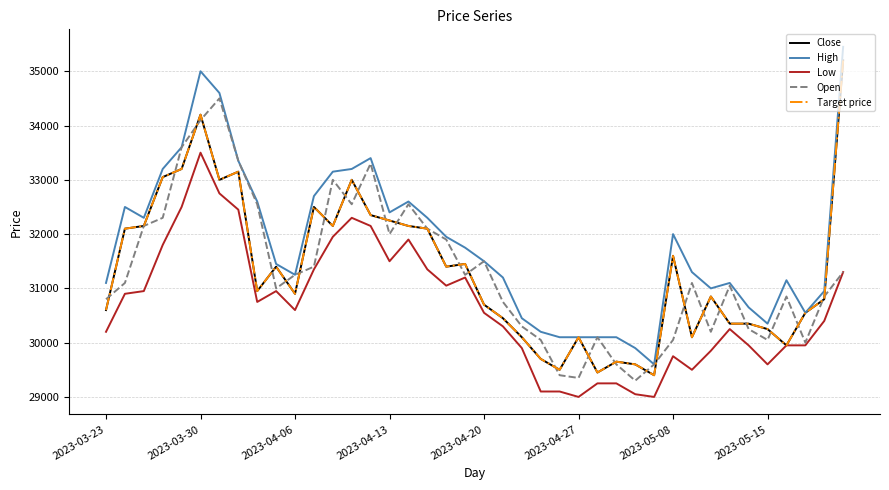

What is the average value of the High series?

31804